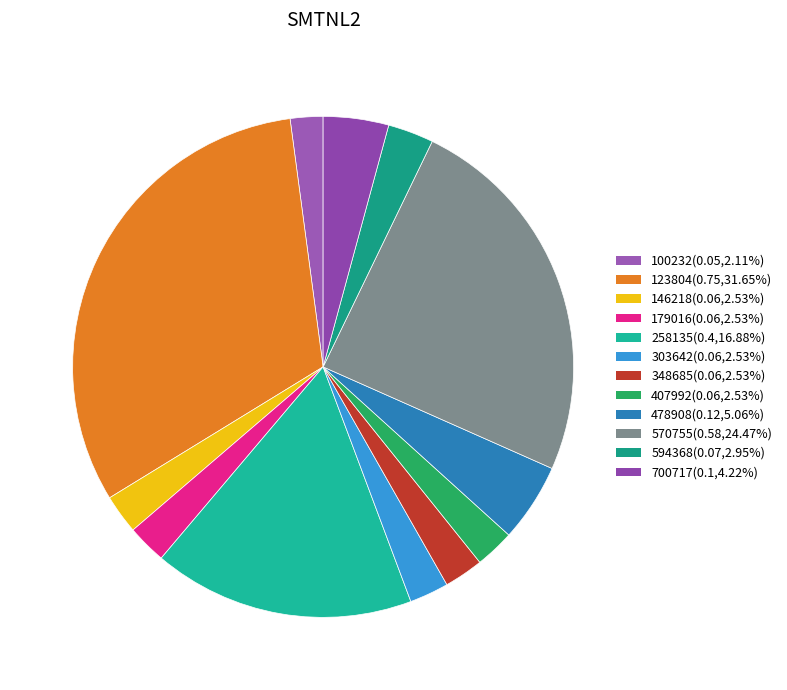

What is the largest slice in the pie chart?

123804